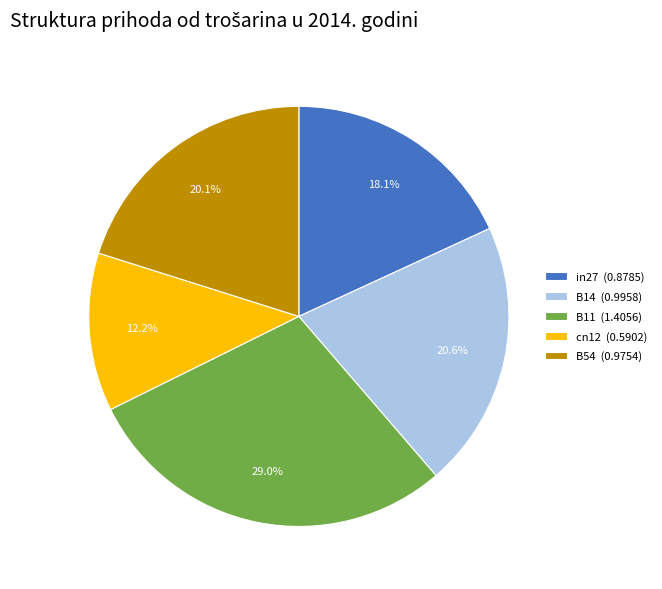

What percentage is NOT represented by B11?

71.0%